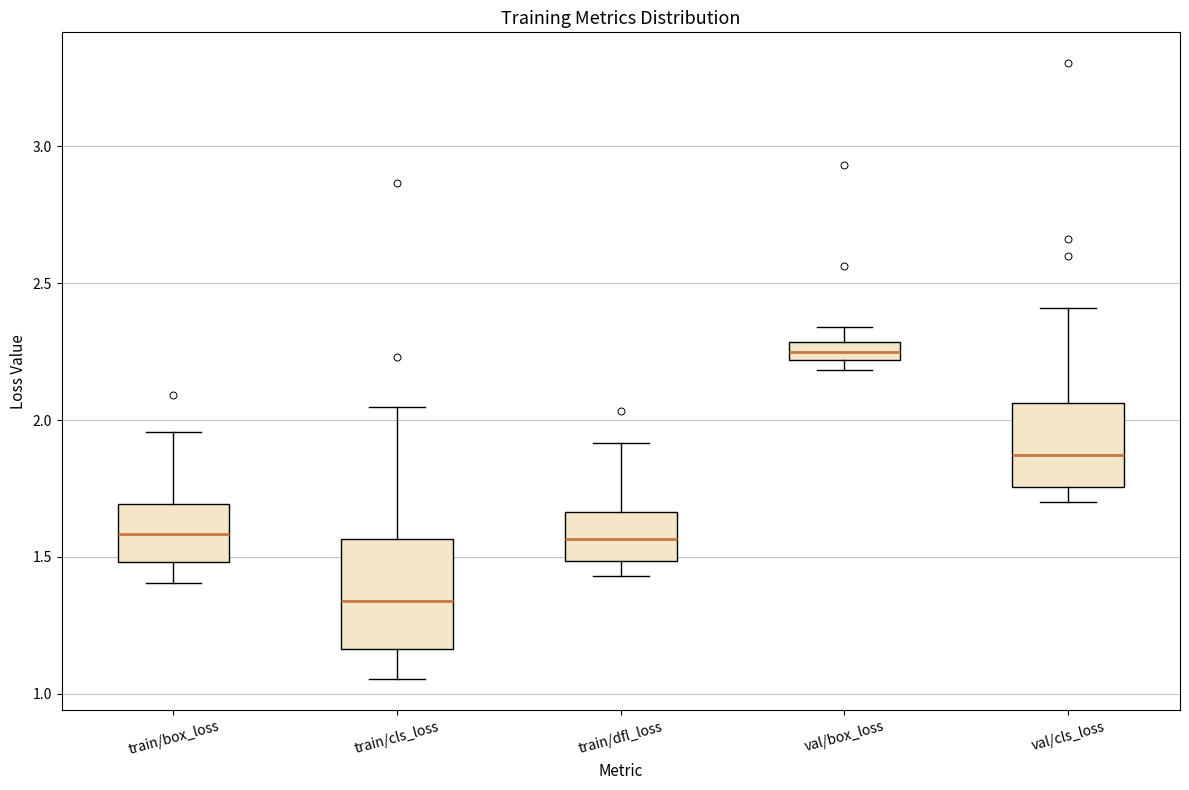

Which box has the highest median line?

val/box_loss